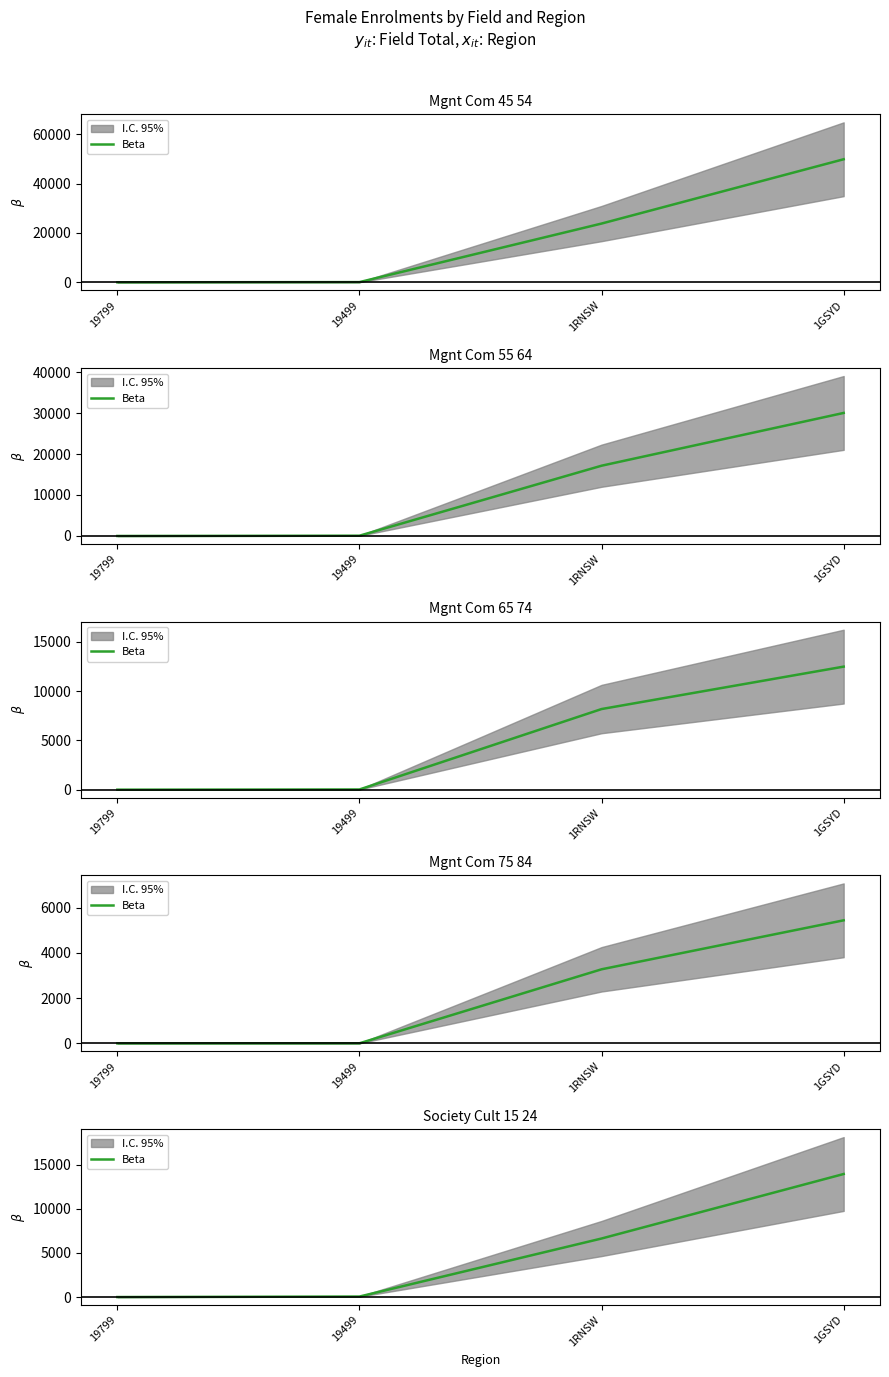

What is the difference between the values at 1GSYD and 1RNSW?

7311